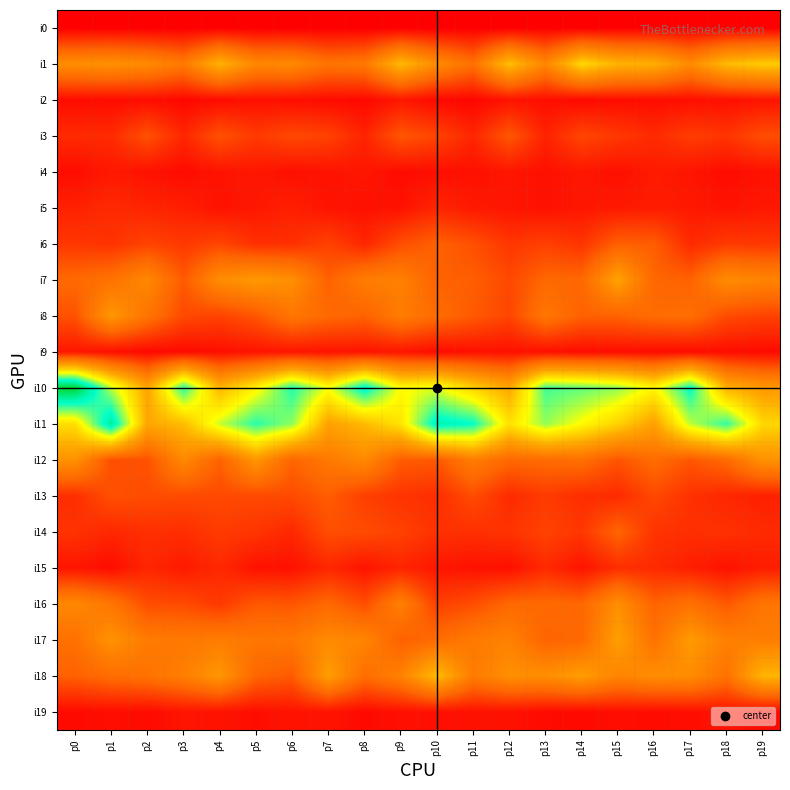

At p7, list the series in order from smallest to largest.

i0, i2, i4, i5, i9, i19, i15, i3, i6, i14, i13, i7, i8, i16, i1, i12, i17, i18, i11, i10